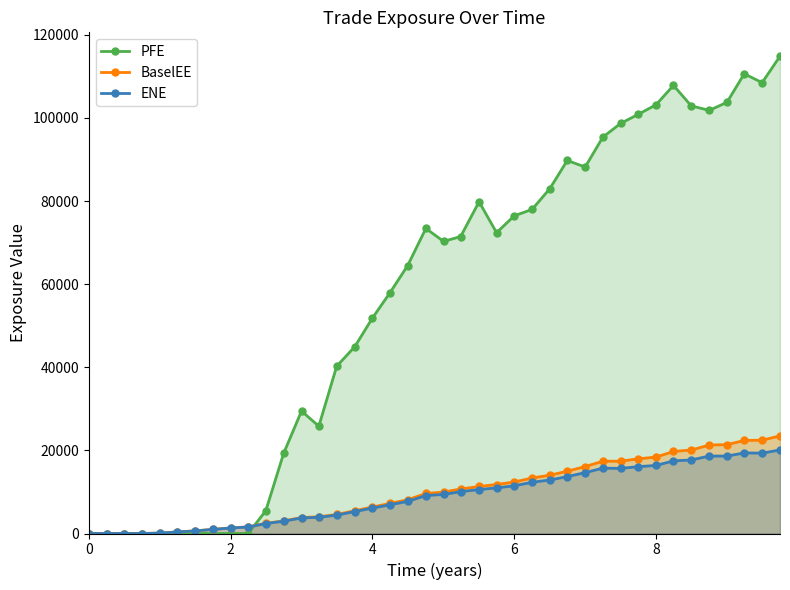

True or false: PFE has more than 1 interior local peaks.

True